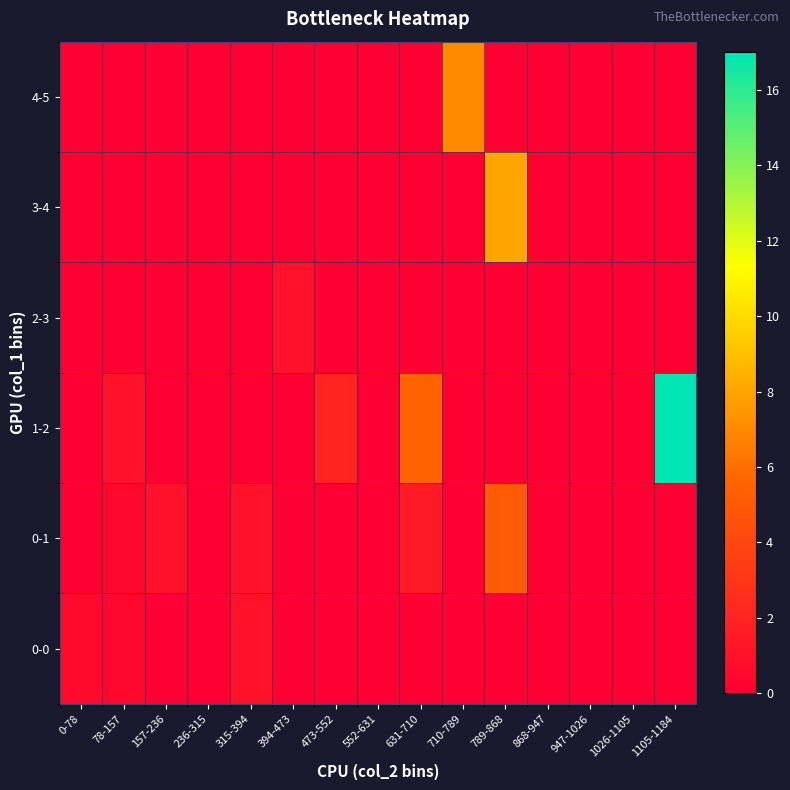

Between 315-394 and 868-947, which series saw the biggest shift?

0-0